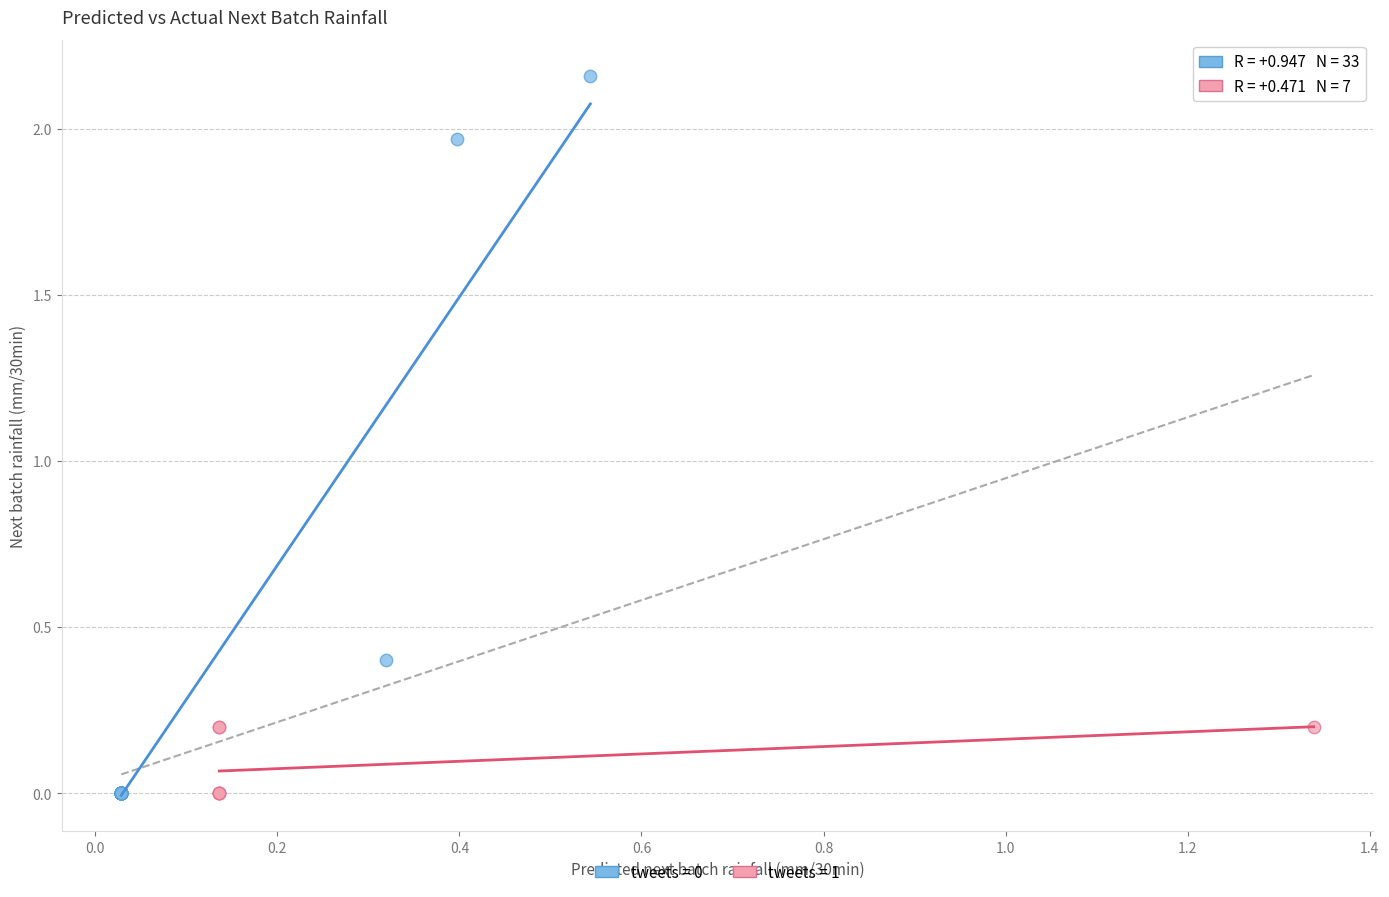

Which series reaches the maximum Y coordinate?

tweets = 0